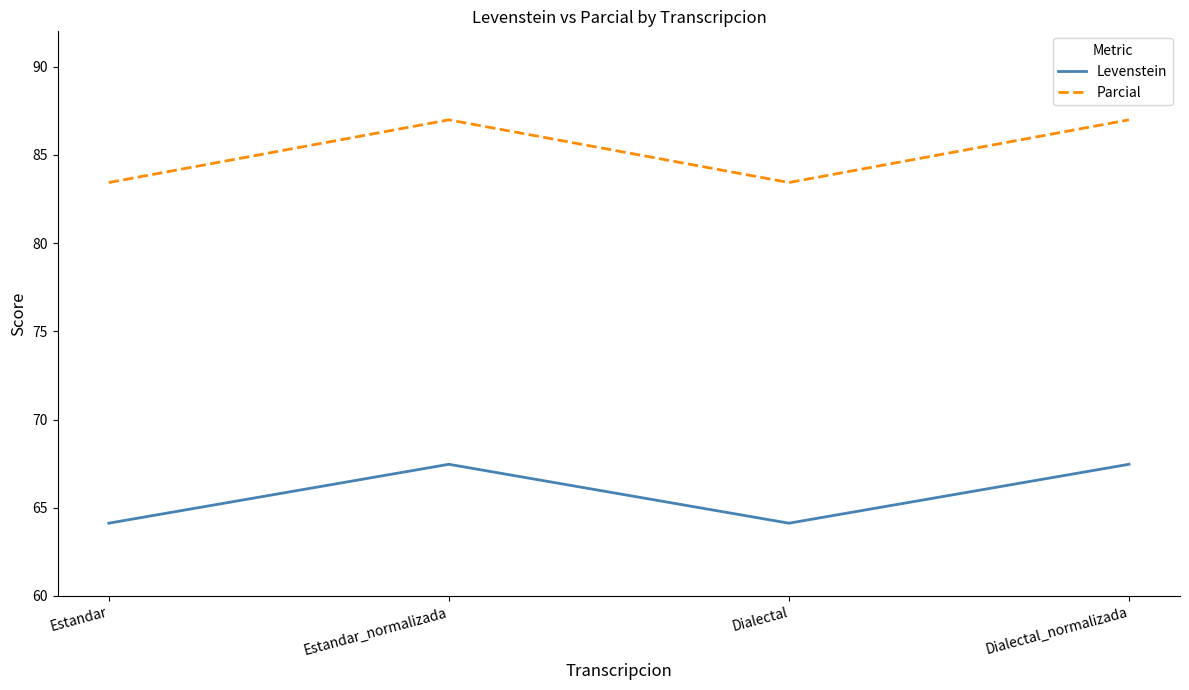

What position from the right is Dialectal?

2